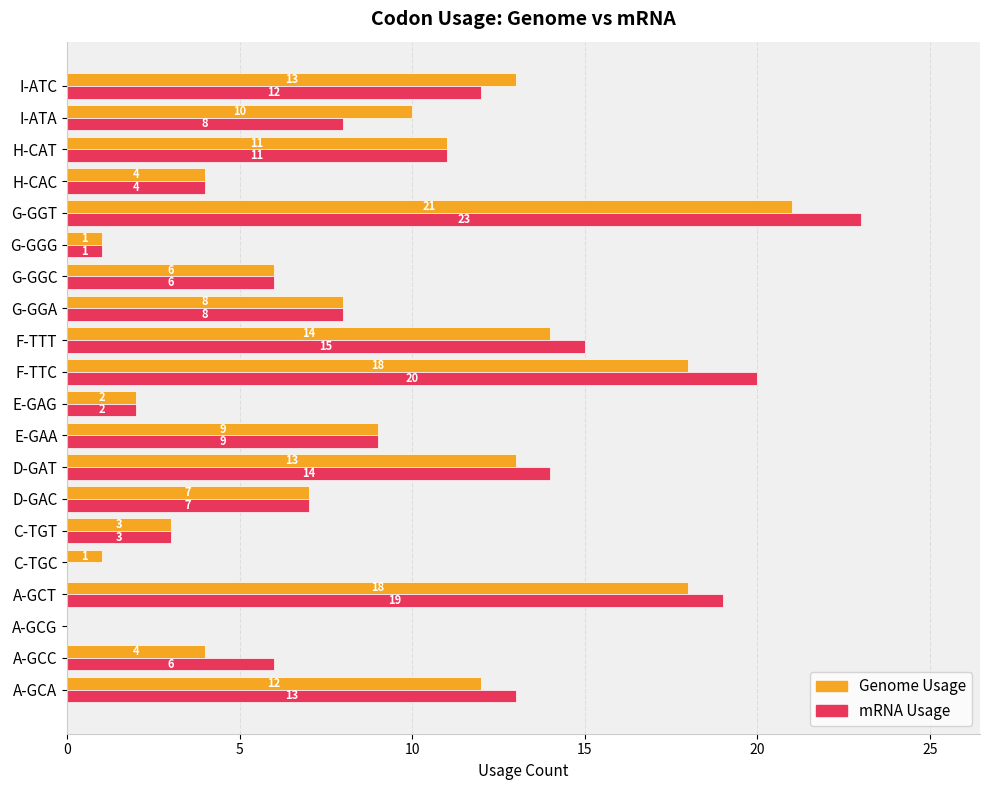

What is the maximum value shown in the chart?

23